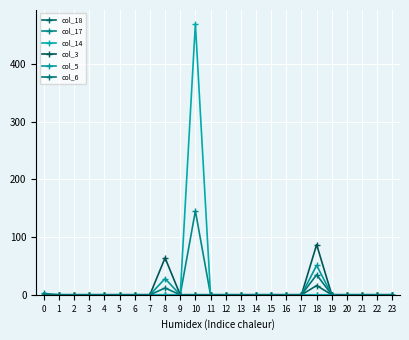

What is the difference between the col_17 values at 16 and 10?

145.4